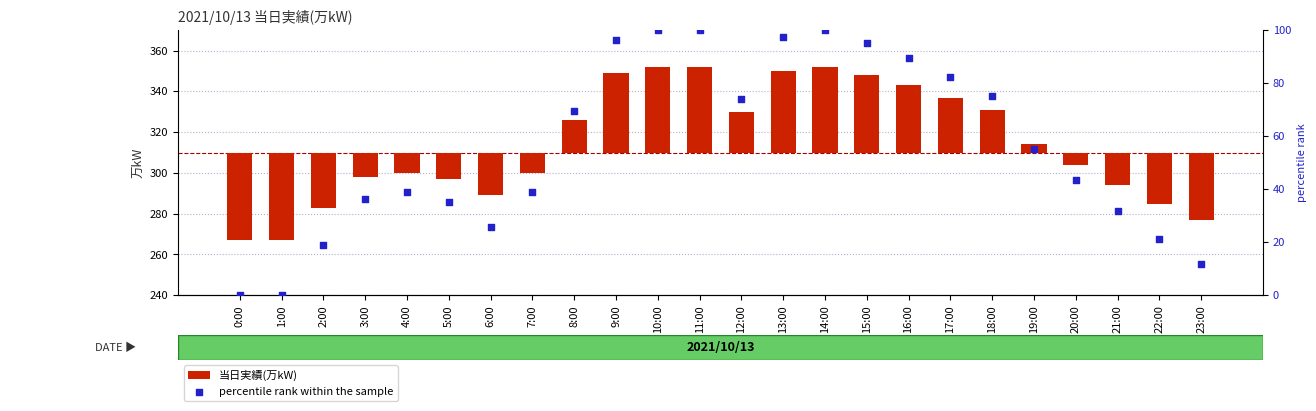

Which series has the largest total across all categories?

percentile rank within the sample